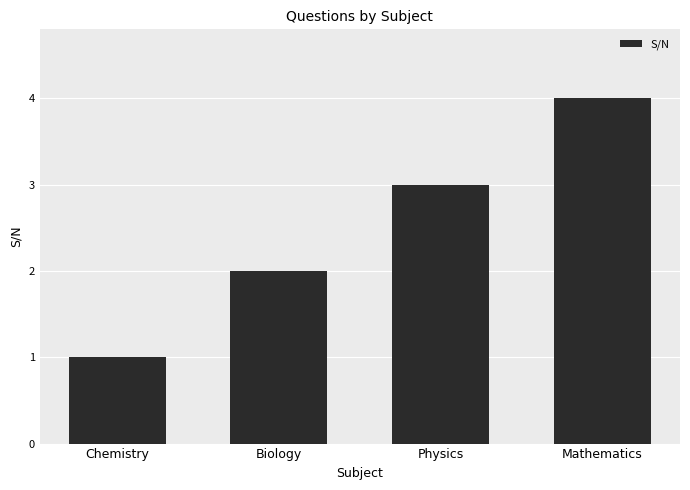

How many values are between 2 and 4?

3